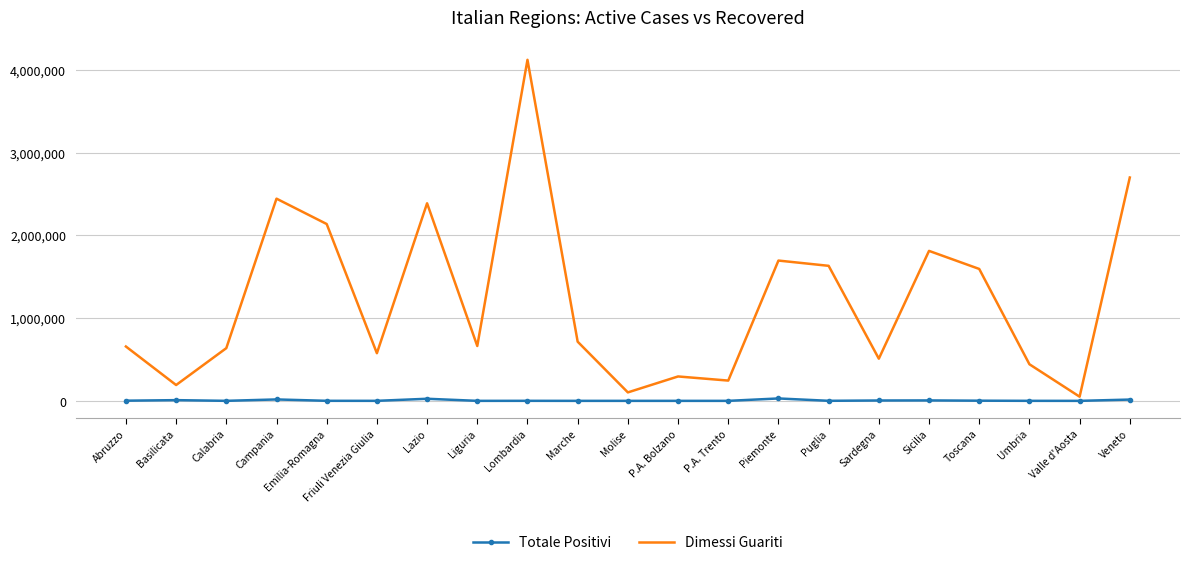

At which label is Dimessi Guariti closest to 2085820?

Emilia-Romagna